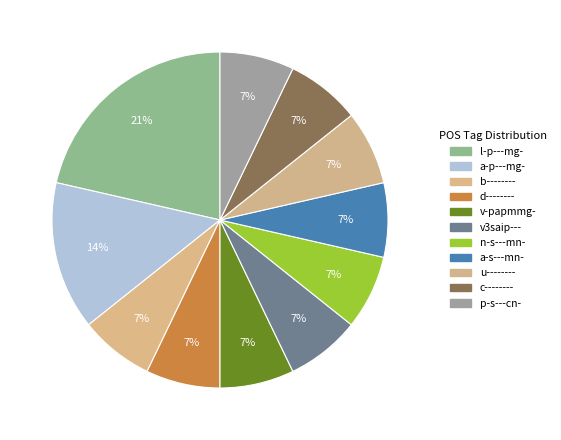

Which slice is the largest?

l-p---mg-